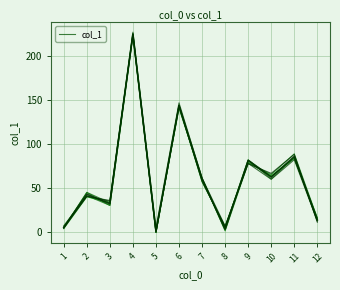

What is the average value of the col_1 series?

63.6